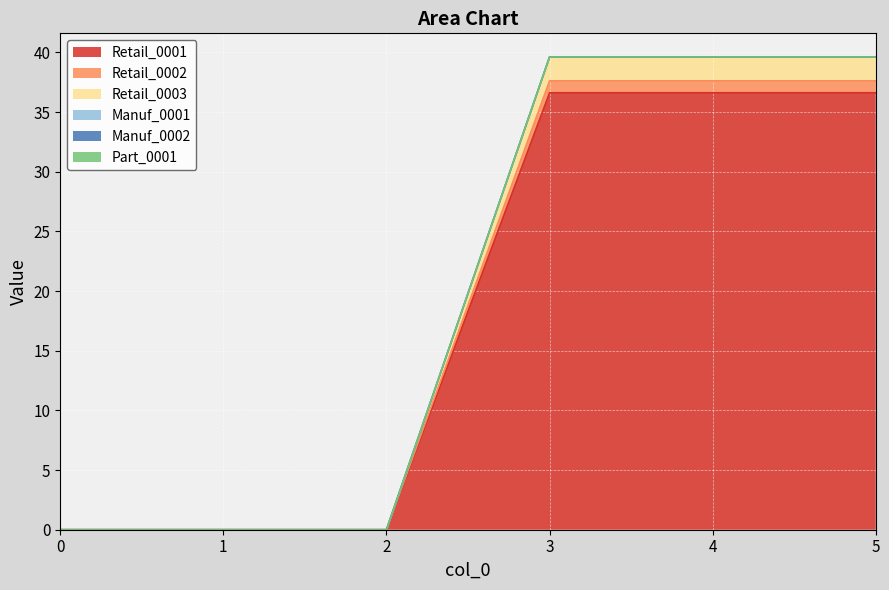

True or false: Retail_0003 and Retail_0001 cross at least once.

False